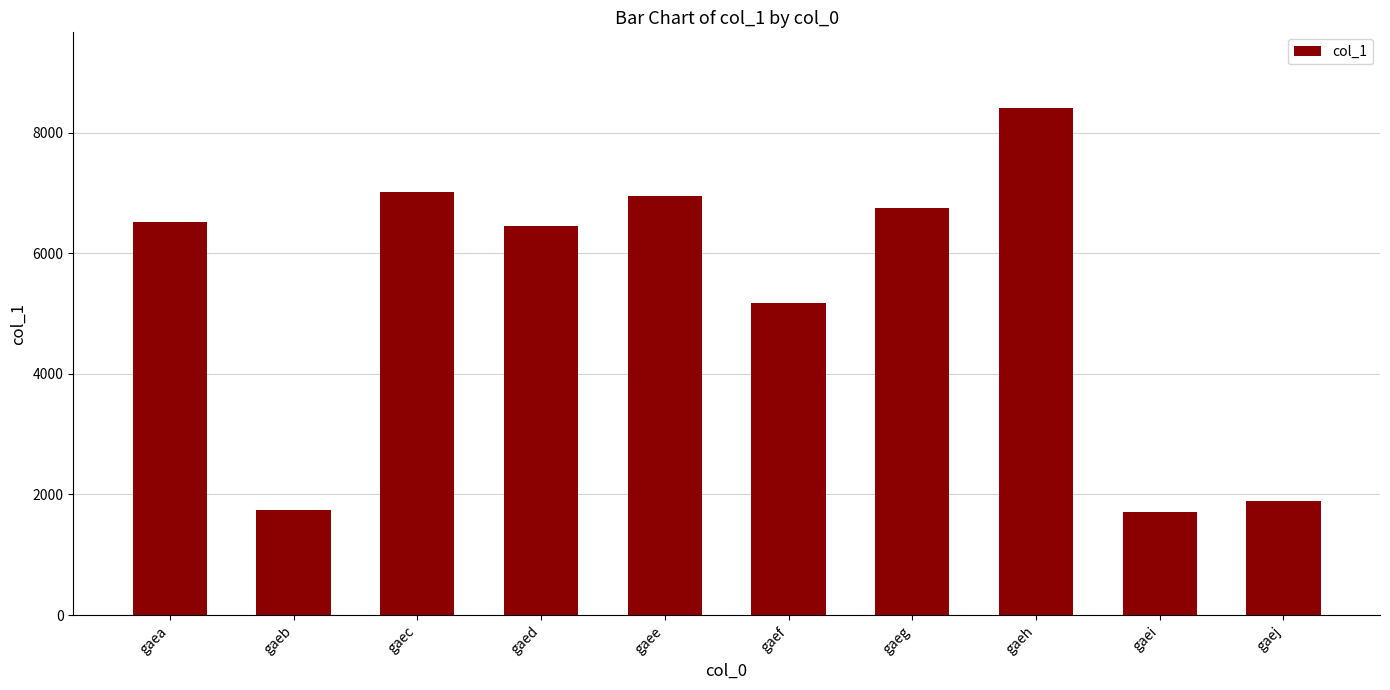

What is the difference between the maximum and second lowest values?

6656